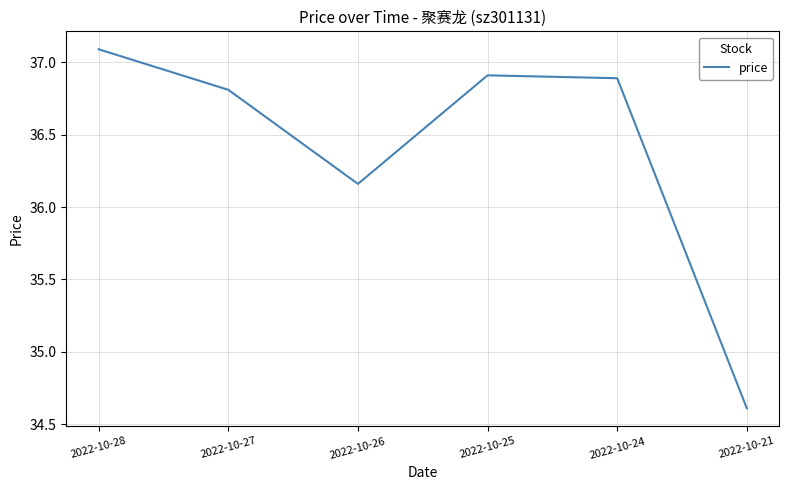

True or false: the data shows 34.6 at 2022-10-21.

True